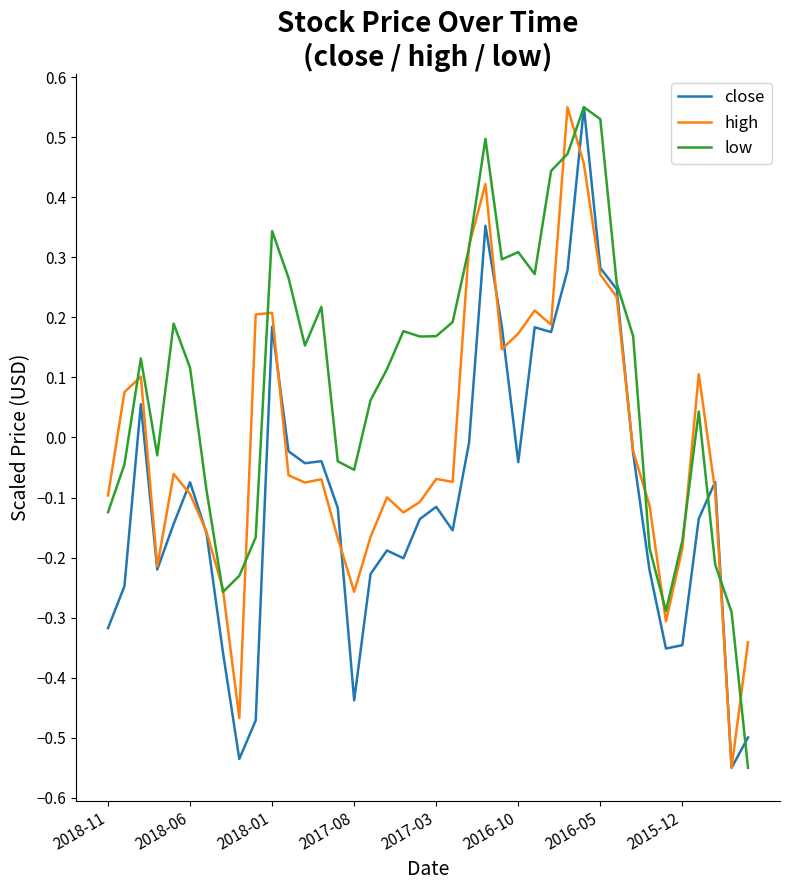

How many values in the low series are below 0?

15